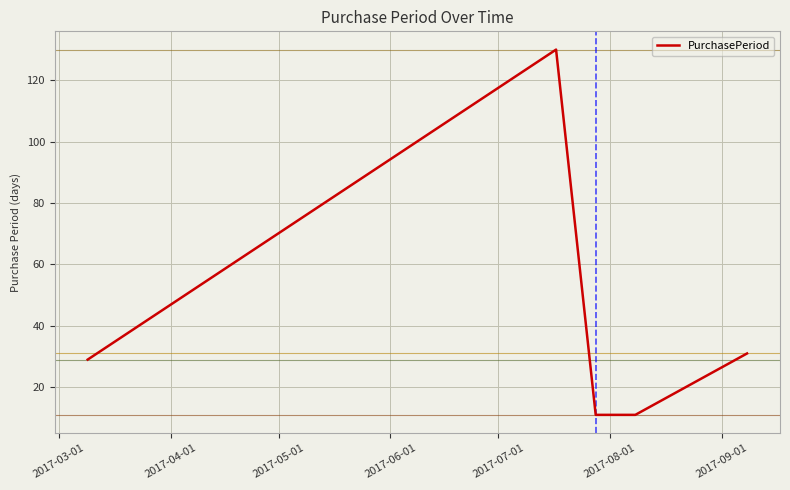

Count the number of categories in the chart.

5